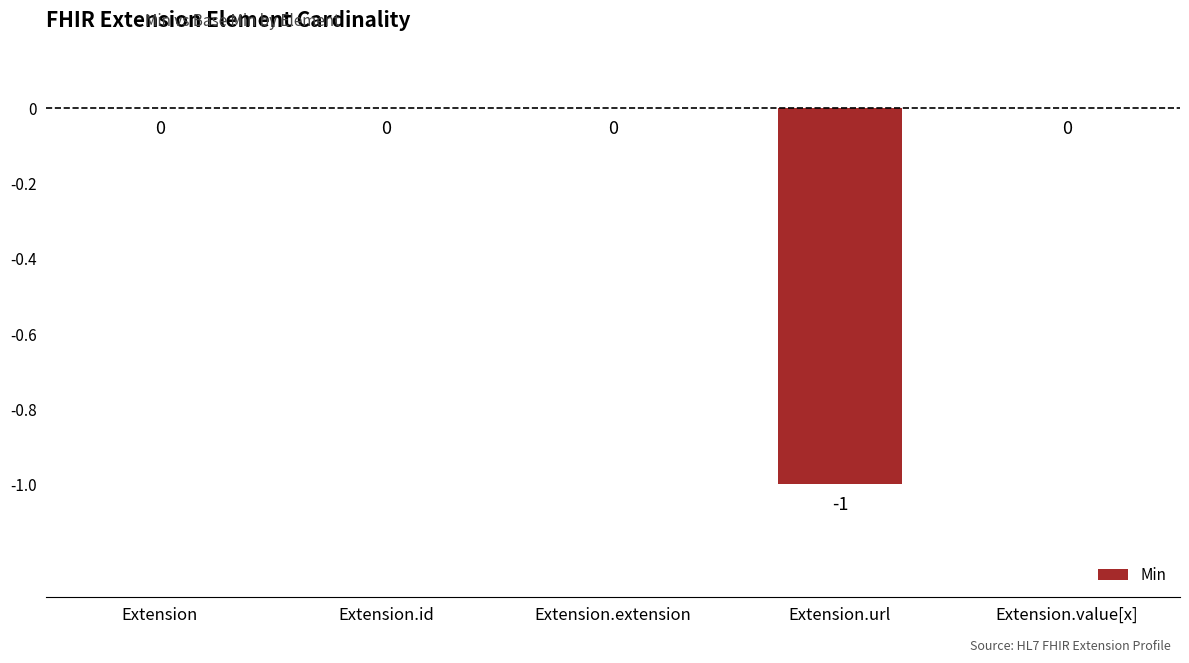

Is it true that the value at Extension.extension is -1?

False